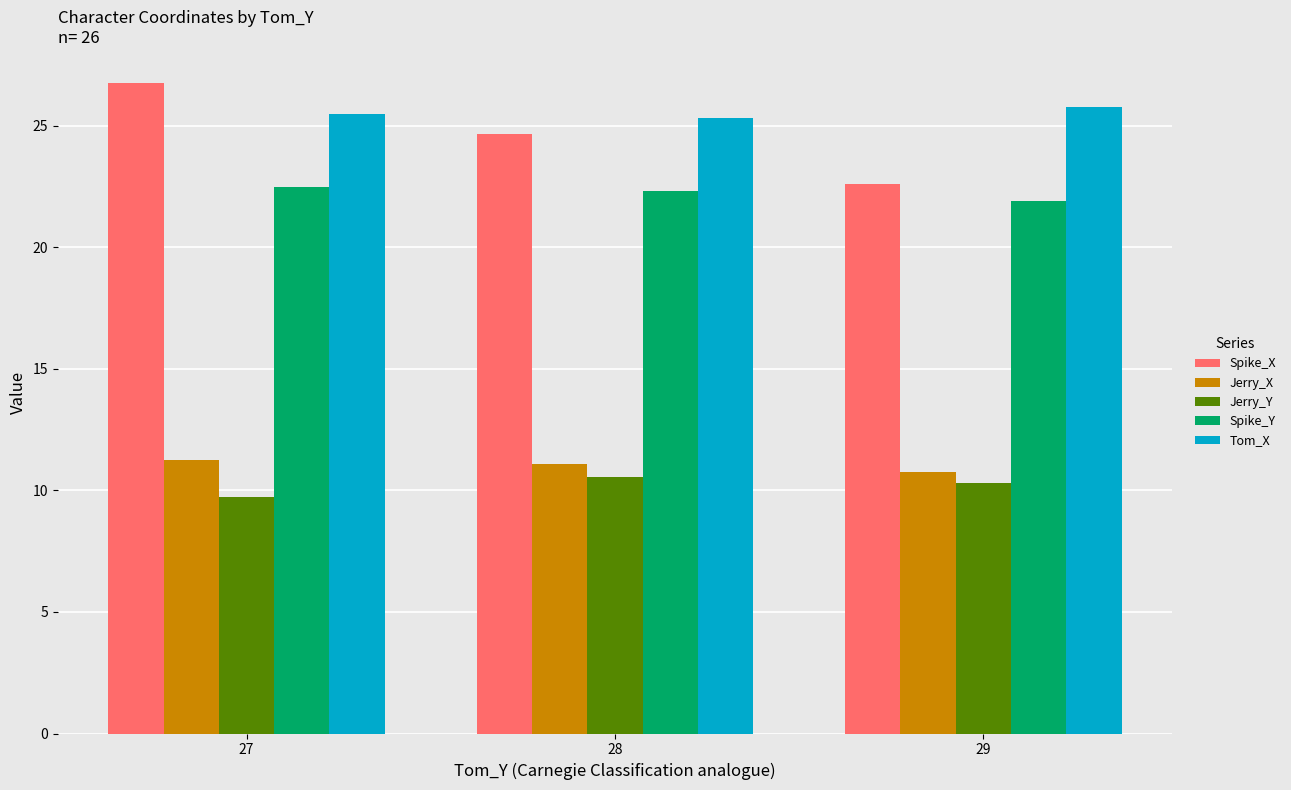

Count the number of categories in the chart.

3